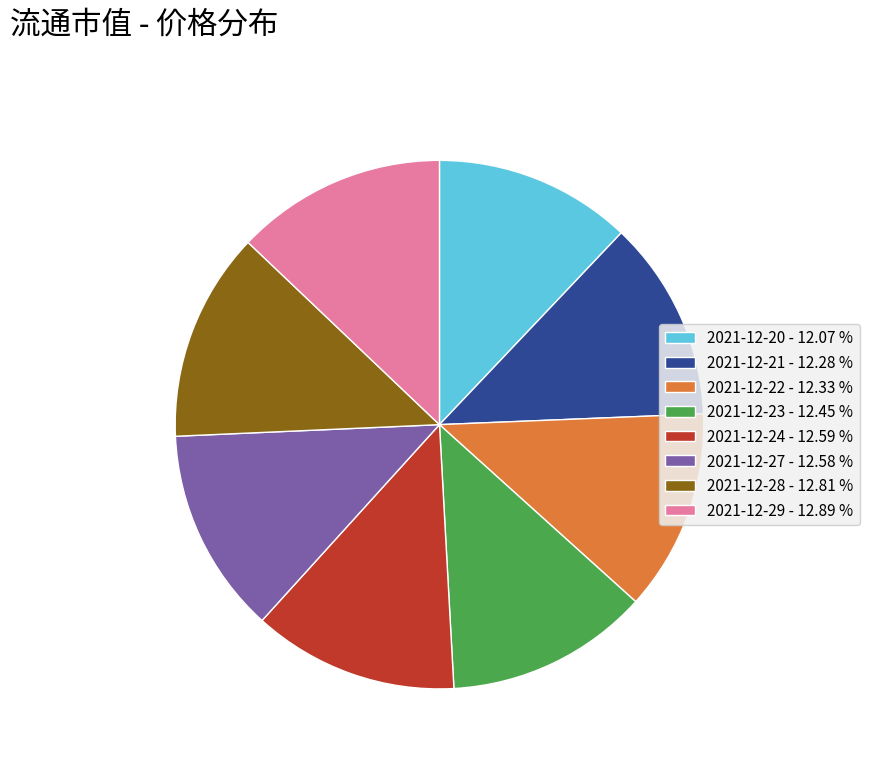

Combined, do 2021-12-21 - 12.28 % and 2021-12-23 - 12.45 % account for over 50%?

No